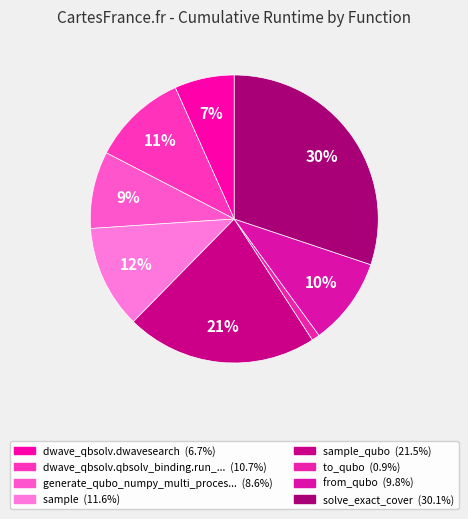

How many segments does this pie chart have?

8